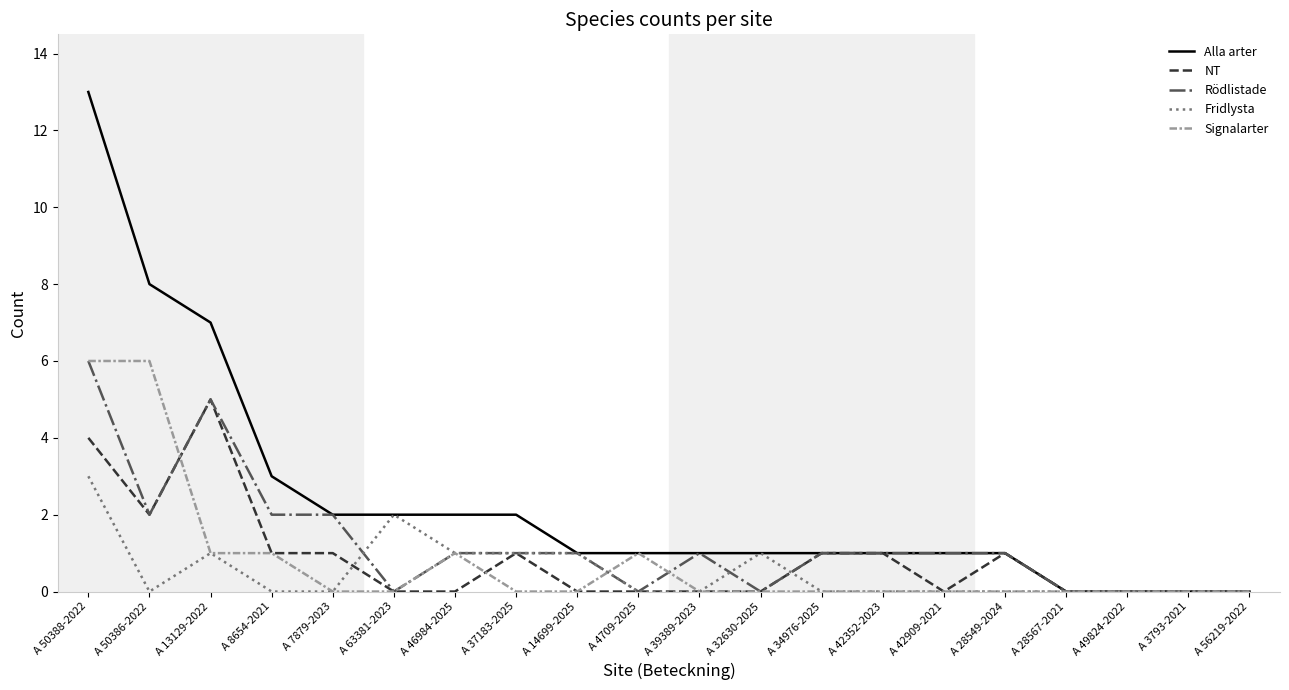

Is the value of Fridlysta at A 34976-2025 greater than the value of Alla arter at A 63381-2023?

No